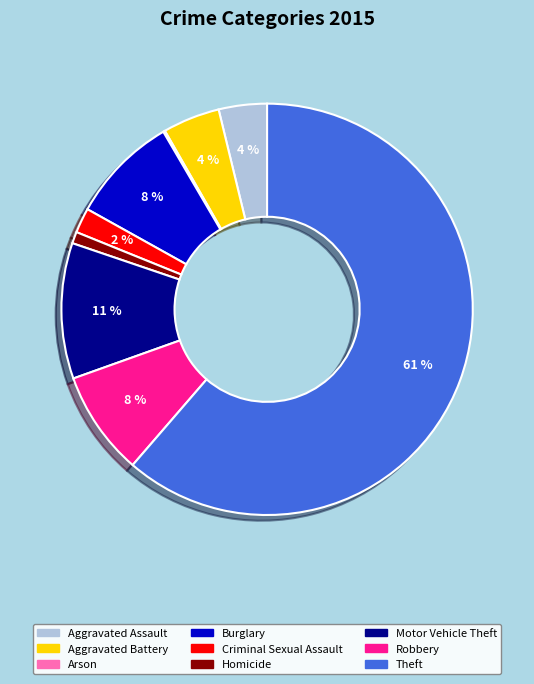

Which has a higher value, Motor Vehicle Theft or Aggravated Battery?

Motor Vehicle Theft